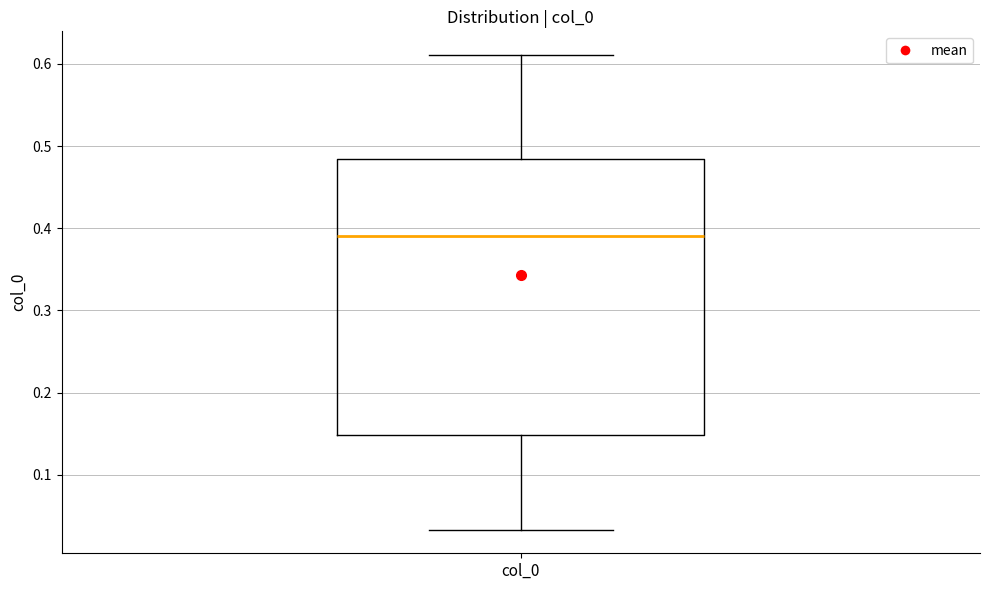

Read this box plot against the y-axis: the position of the median line, the range covered by the box, and the ends of both whiskers. The values are not printed on the chart, so give them approximately, as read against the axis.

median 0.39, box 0.15 to 0.48, whiskers 0.03 to 0.61